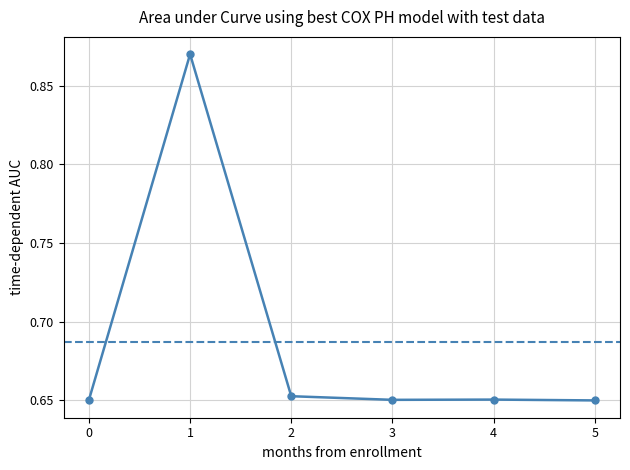

How many series are shown in this chart?

1